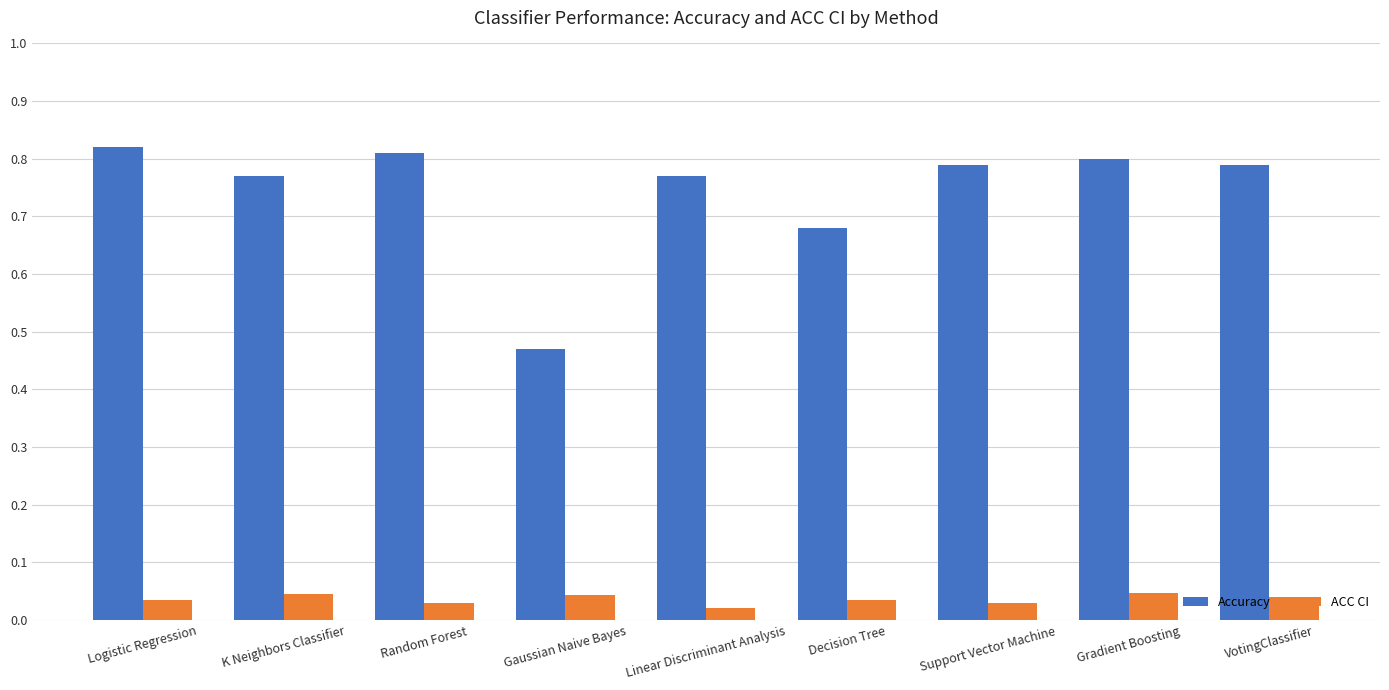

What is the difference between the Accuracy values at Decision Tree and Support Vector Machine?

0.1